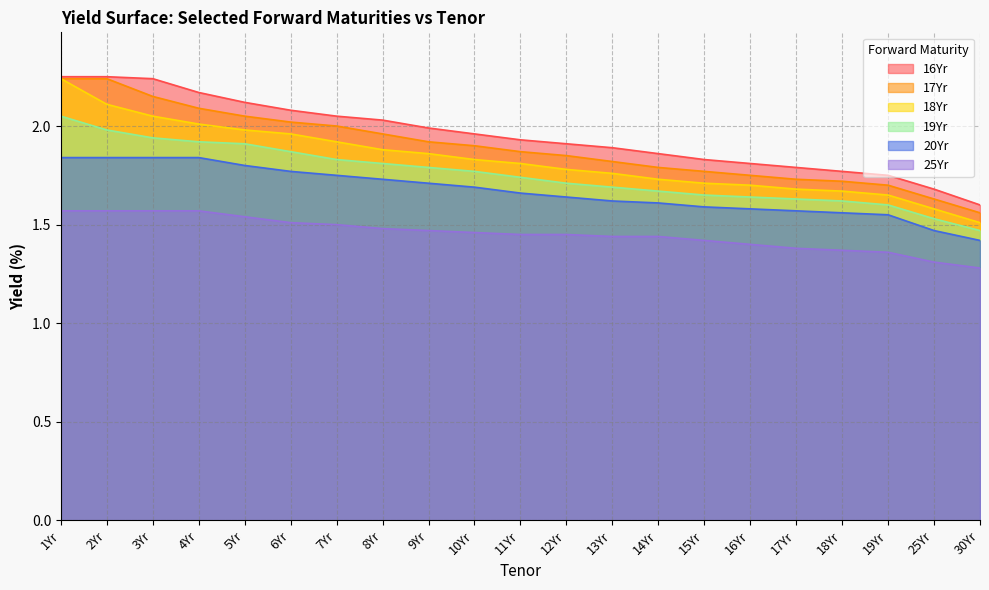

Reading left to right, what are all the values shown in this chart?

16Yr: 1Yr=2.2	2Yr=2.2	3Yr=2.2	4Yr=2.2	5Yr=2.1	6Yr=2.1	7Yr=2.0	8Yr=2.0	9Yr=2.0	10Yr=2.0	11Yr=1.9	12Yr=1.9	13Yr=1.9	14Yr=1.9	15Yr=1.8	16Yr=1.8	17Yr=1.8	18Yr=1.8	19Yr=1.8	25Yr=1.7	30Yr=1.6
17Yr: 1Yr=2.2	2Yr=2.2	3Yr=2.1	4Yr=2.1	5Yr=2.0	6Yr=2.0	7Yr=2.0	8Yr=2.0	9Yr=1.9	10Yr=1.9	11Yr=1.9	12Yr=1.9	13Yr=1.8	14Yr=1.8	15Yr=1.8	16Yr=1.8	17Yr=1.7	18Yr=1.7	19Yr=1.7	25Yr=1.6	30Yr=1.6
18Yr: 1Yr=2.2	2Yr=2.1	3Yr=2.0	4Yr=2.0	5Yr=2.0	6Yr=2.0	7Yr=1.9	8Yr=1.9	9Yr=1.9	10Yr=1.8	11Yr=1.8	12Yr=1.8	13Yr=1.8	14Yr=1.7	15Yr=1.7	16Yr=1.7	17Yr=1.7	18Yr=1.7	19Yr=1.6	25Yr=1.6	30Yr=1.5
19Yr: 1Yr=2.0	2Yr=2.0	3Yr=1.9	4Yr=1.9	5Yr=1.9	6Yr=1.9	7Yr=1.8	8Yr=1.8	9Yr=1.8	10Yr=1.8	11Yr=1.7	12Yr=1.7	13Yr=1.7	14Yr=1.7	15Yr=1.6	16Yr=1.6	17Yr=1.6	18Yr=1.6	19Yr=1.6	25Yr=1.5	30Yr=1.5
20Yr: 1Yr=1.8	2Yr=1.8	3Yr=1.8	4Yr=1.8	5Yr=1.8	6Yr=1.8	7Yr=1.8	8Yr=1.7	9Yr=1.7	10Yr=1.7	11Yr=1.7	12Yr=1.6	13Yr=1.6	14Yr=1.6	15Yr=1.6	16Yr=1.6	17Yr=1.6	18Yr=1.6	19Yr=1.6	25Yr=1.5	30Yr=1.4
25Yr: 1Yr=1.6	2Yr=1.6	3Yr=1.6	4Yr=1.6	5Yr=1.5	6Yr=1.5	7Yr=1.5	8Yr=1.5	9Yr=1.5	10Yr=1.5	11Yr=1.4	12Yr=1.4	13Yr=1.4	14Yr=1.4	15Yr=1.4	16Yr=1.4	17Yr=1.4	18Yr=1.4	19Yr=1.4	25Yr=1.3	30Yr=1.3